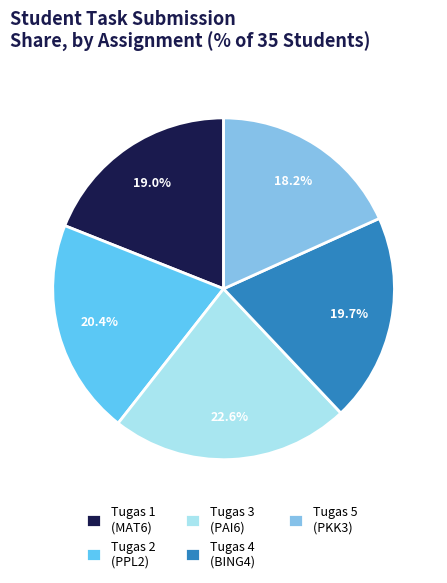

What percentage is the Tugas 4 (BING4) slice, to the nearest percent?

20%